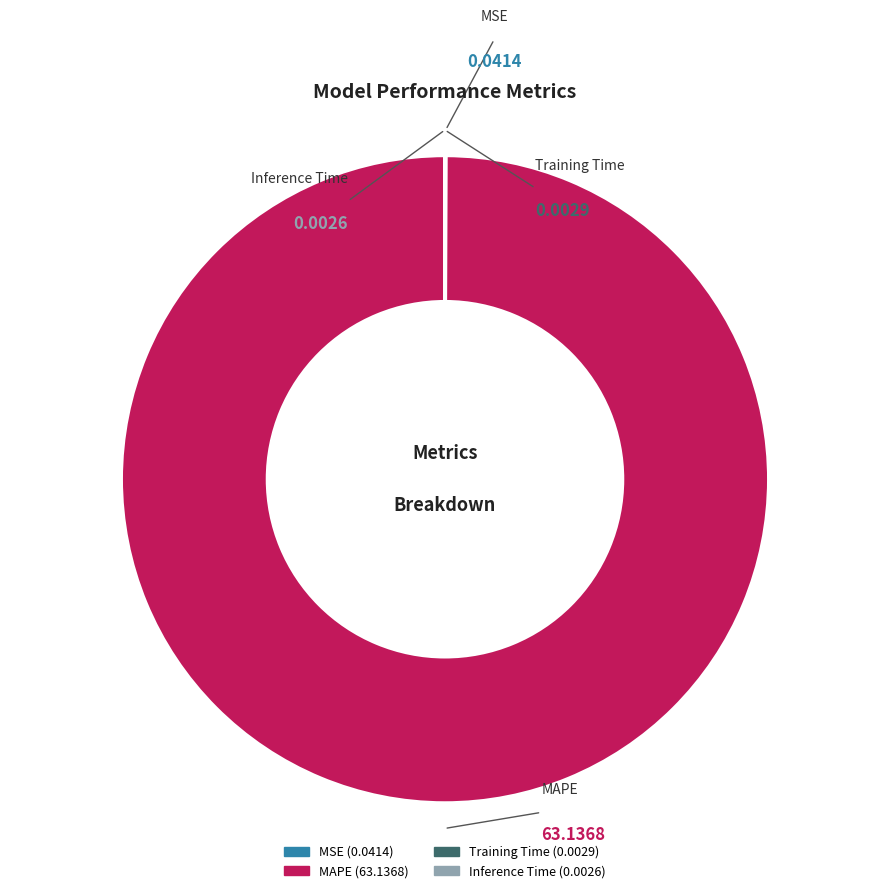

Which category accounts for the majority?

MAPE